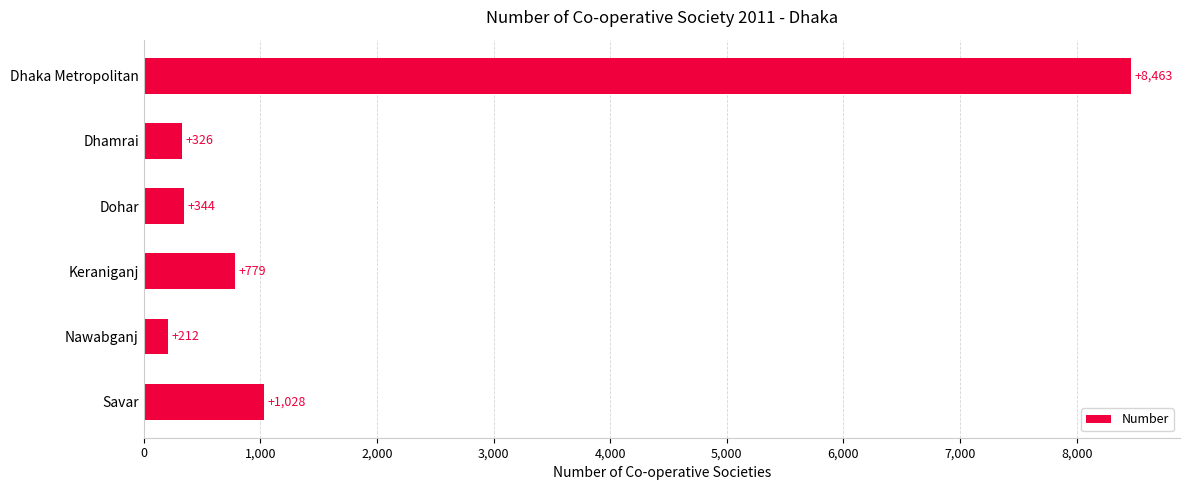

What is the average value?

1859